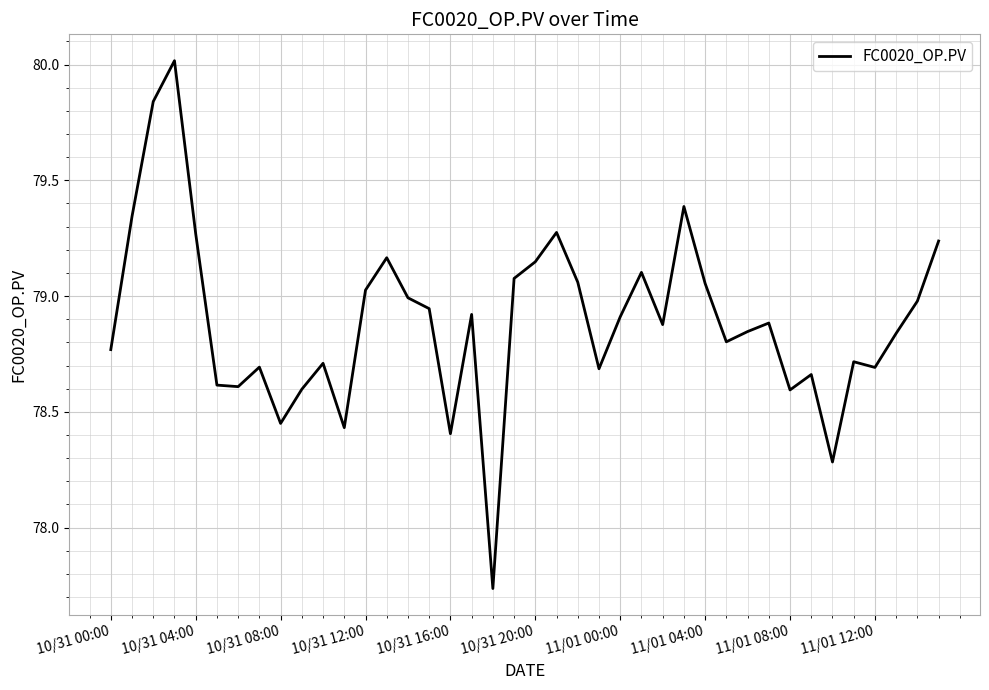

What is the difference between the maximum and second lowest values?

1.7